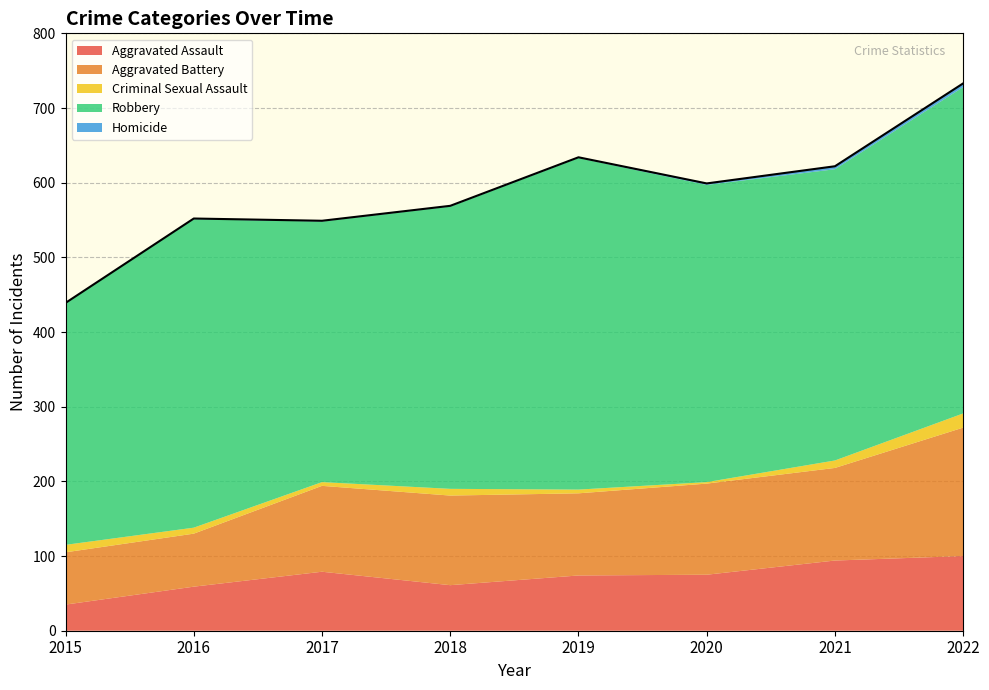

How many distinct data groups are displayed?

5